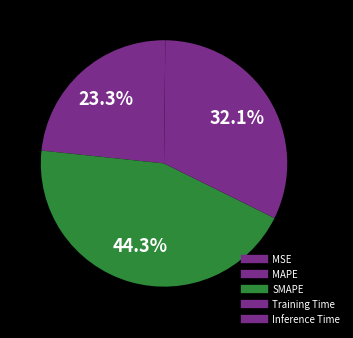

True or false: SMAPE accounts for 44% of the total.

True